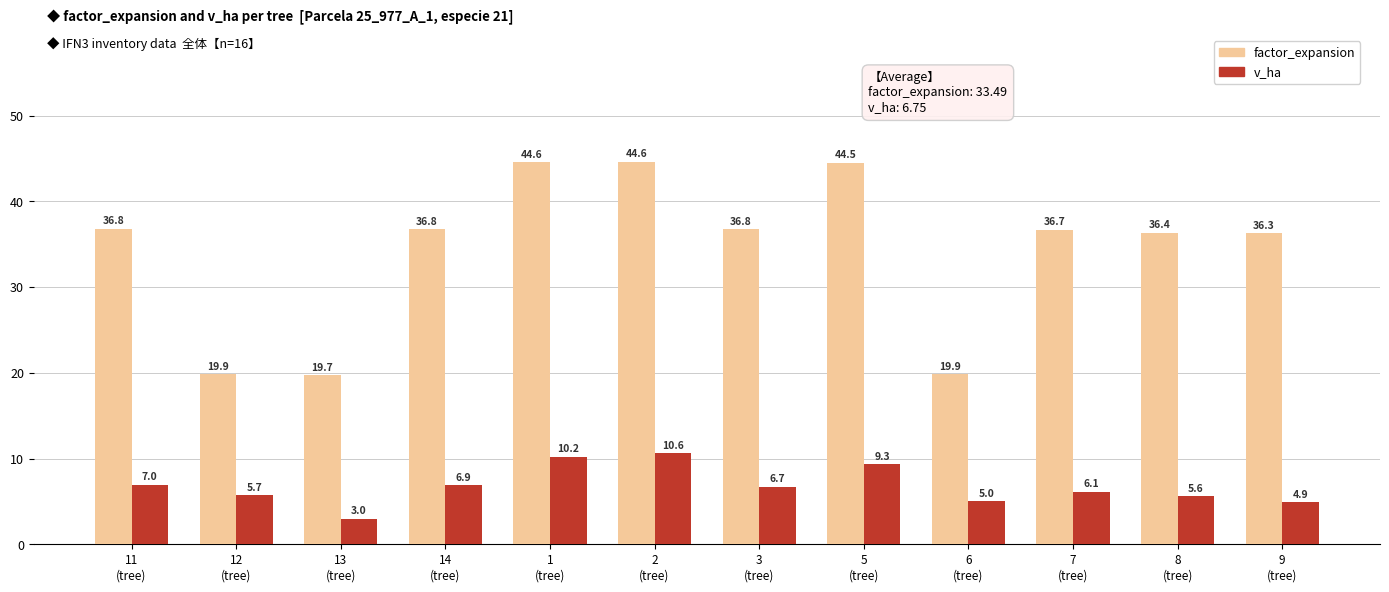

What is the sum of all factor_expansion values?

412.9